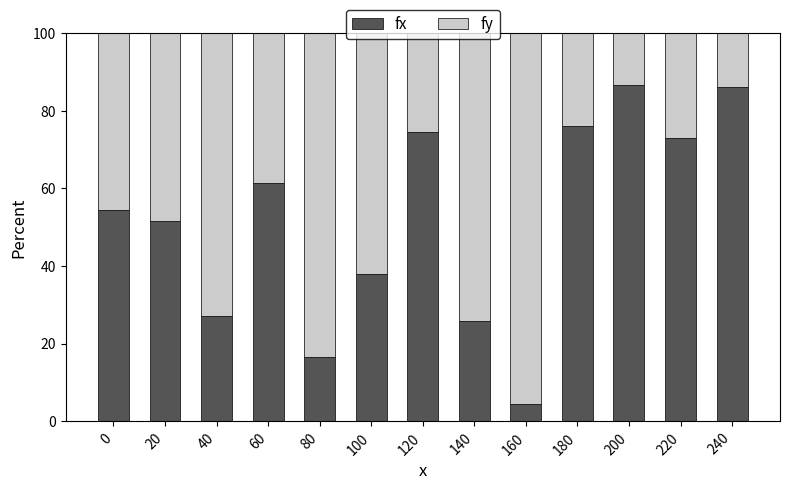

What is the difference between the maximum and second lowest values in the fx series?

70.2